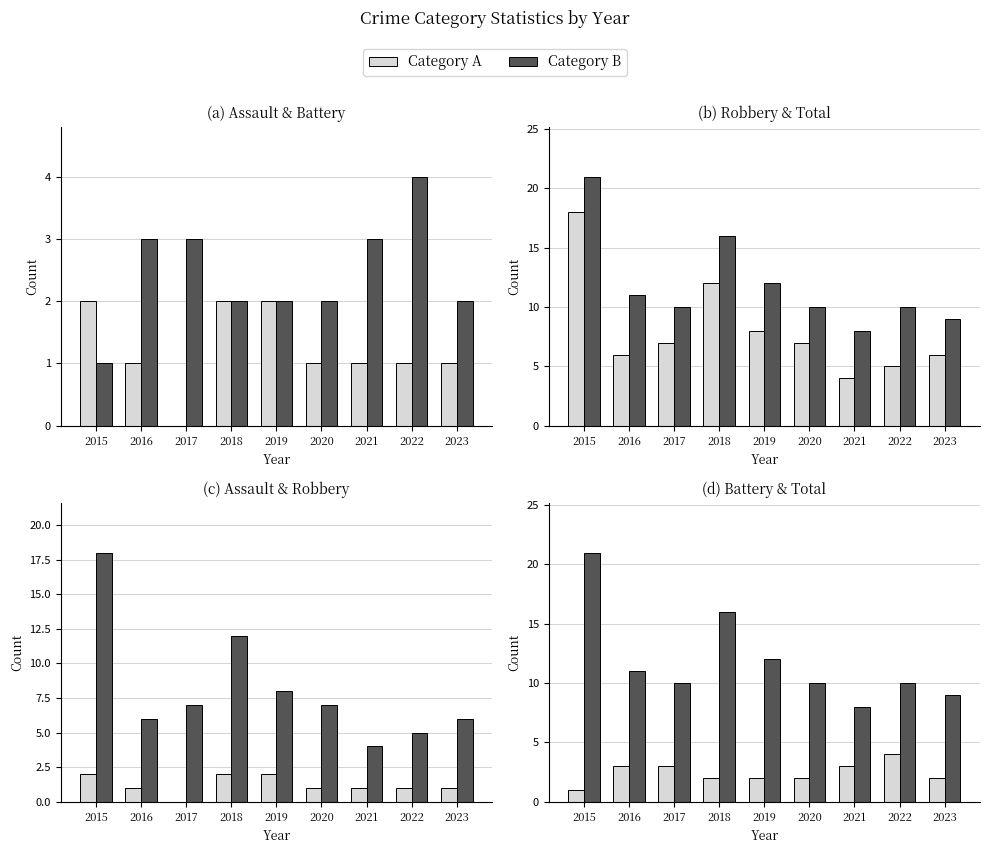

Which category has the lowest value in the Aggravated Assault series?

2017